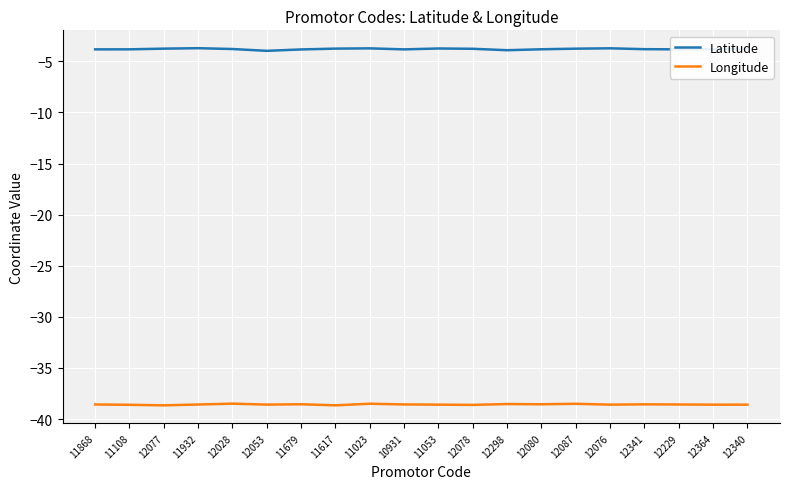

List the series in order of their overall mean, highest first.

Latitude, Longitude